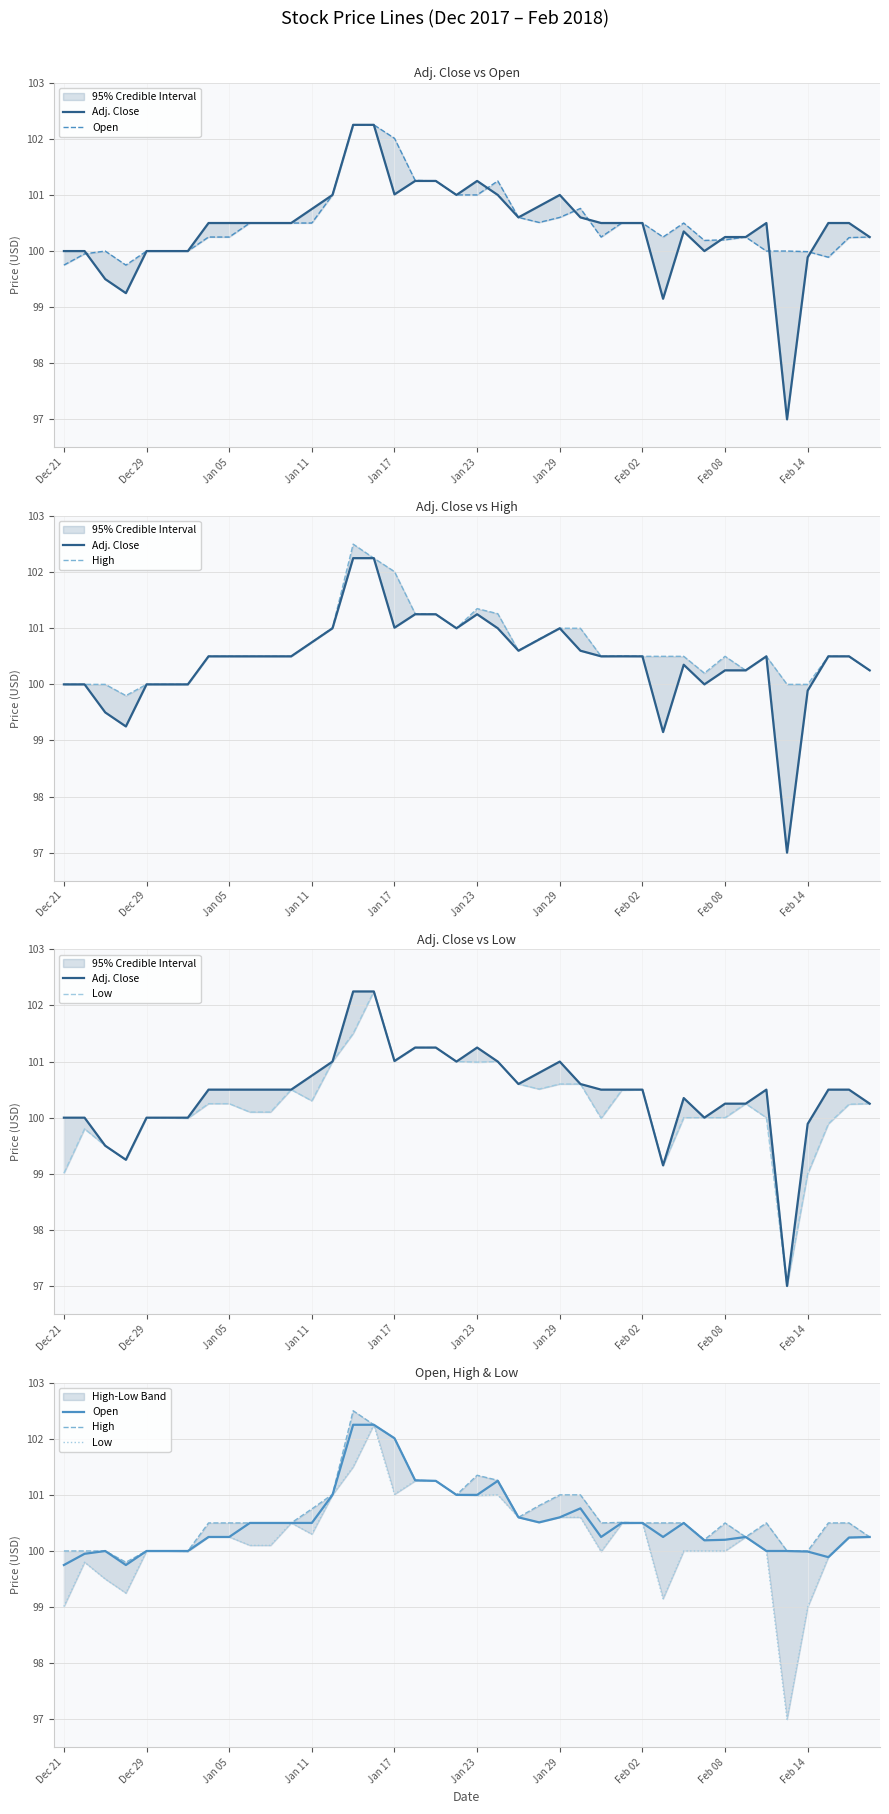

Which has a higher value, 10 or 36?

10